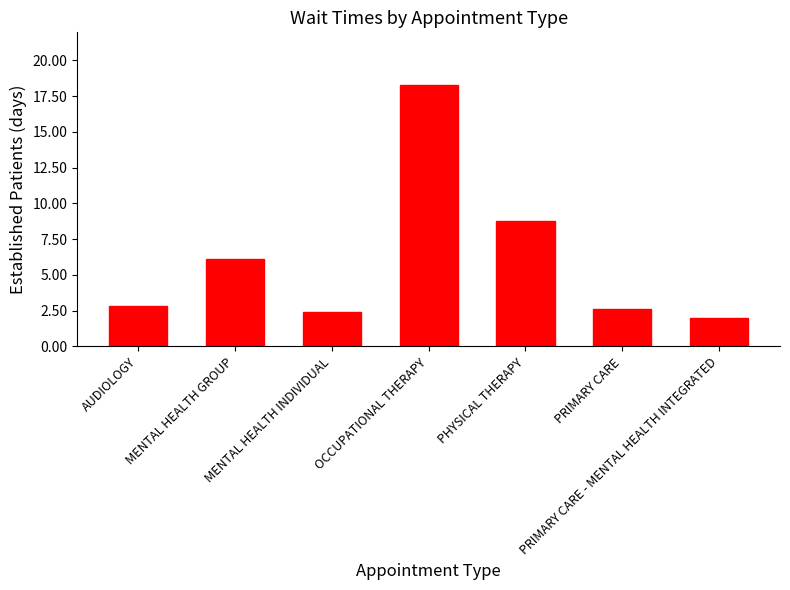

What is the label of the 4th bar from the left?

OCCUPATIONAL THERAPY